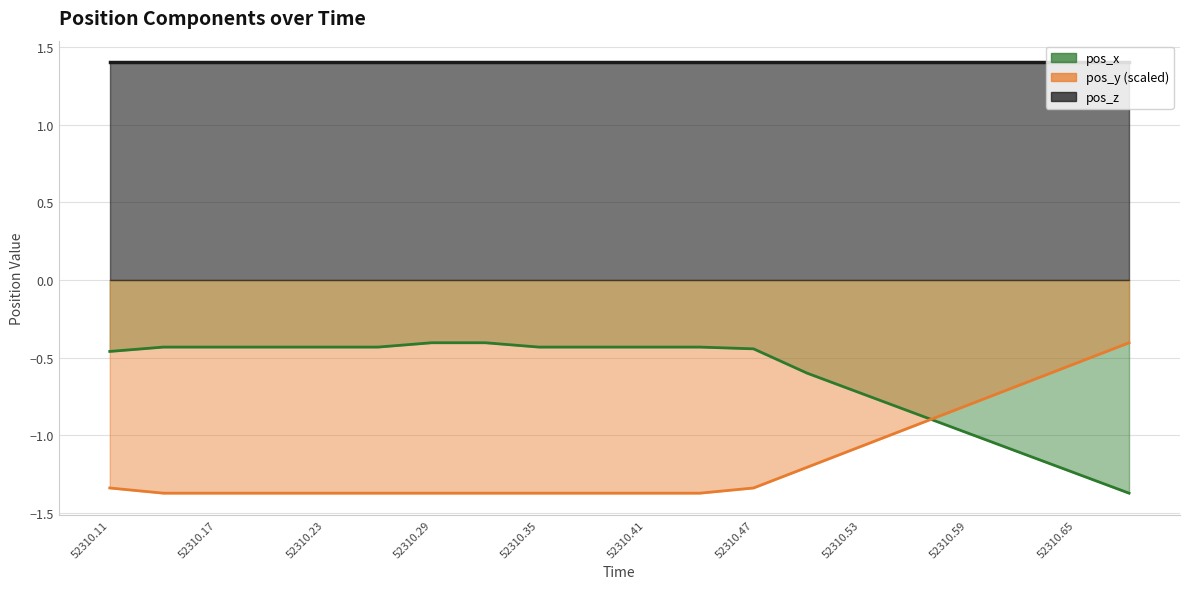

What is the sum of all pos_x values?

-12.5